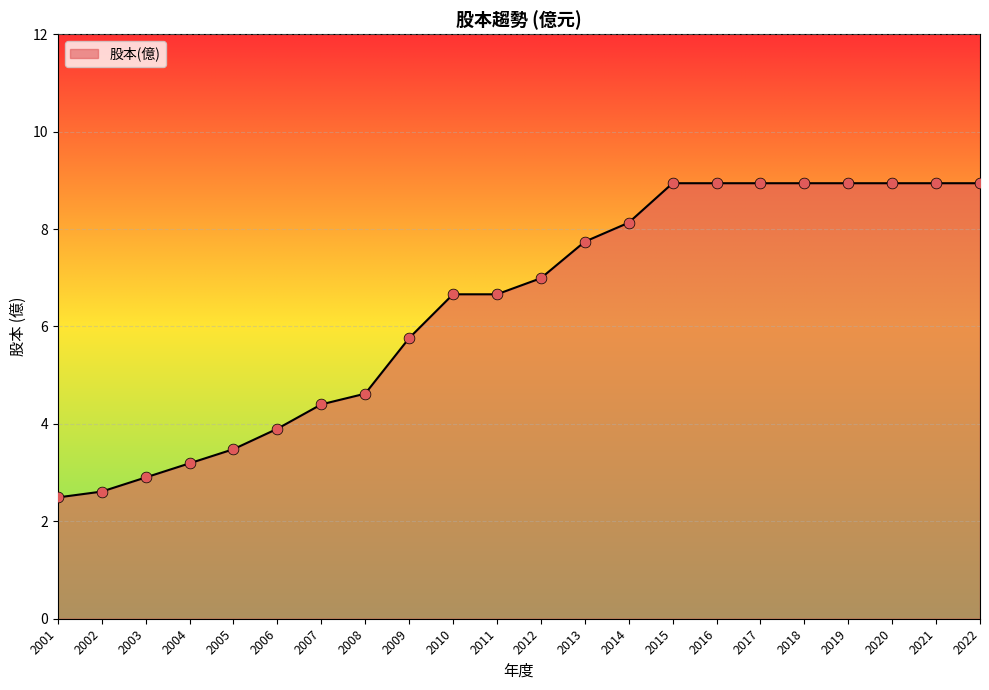

What is the change in value from 2006 to 2022?

+5.0